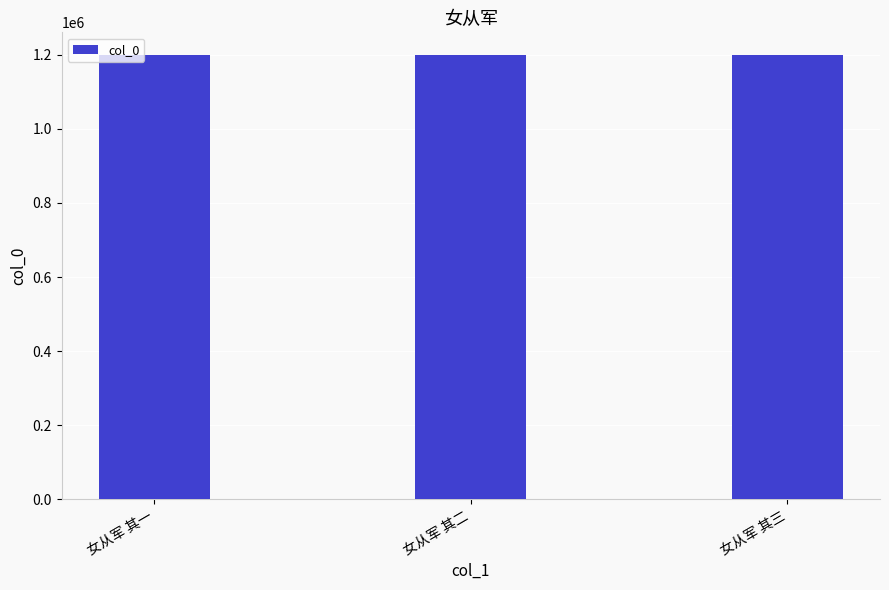

True or false: the data shows 1200654 at 女从军 其二.

True